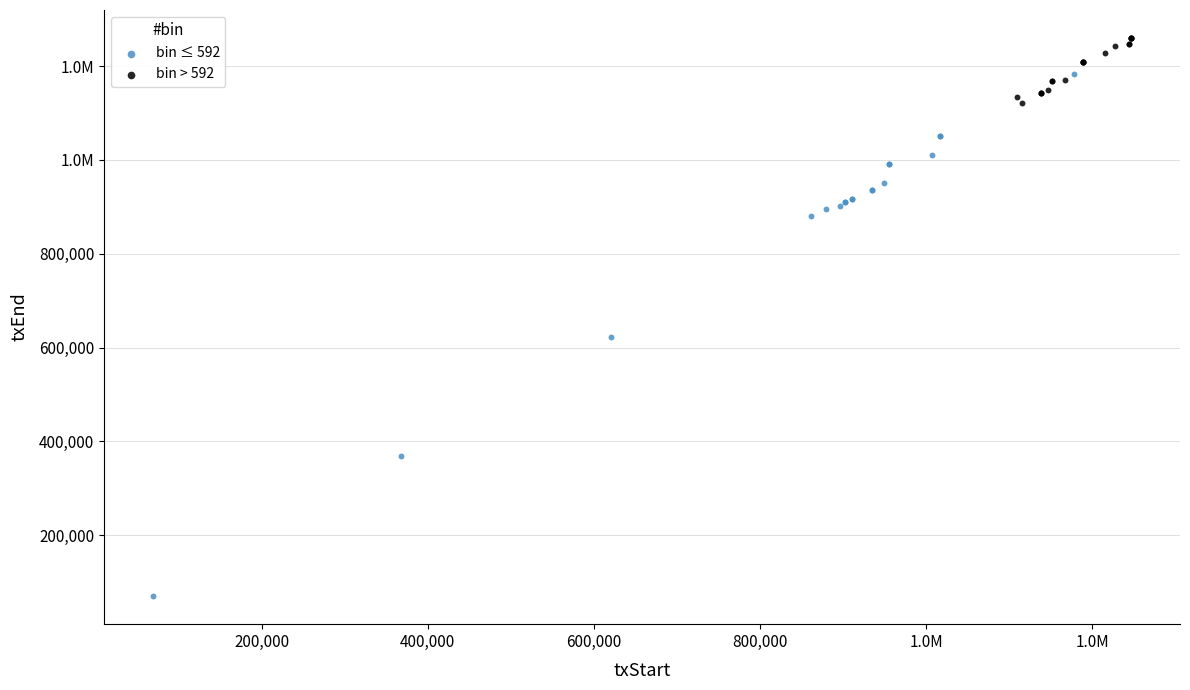

What are all the series names shown in the legend?

bin ≤ 592, bin > 592